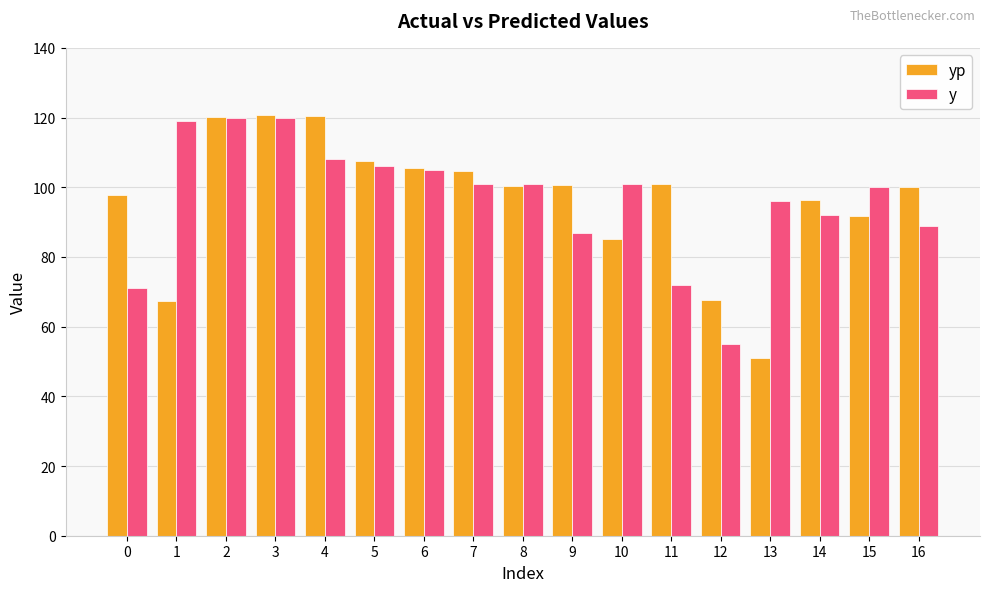

What is the total value across all series at 4?

228.5